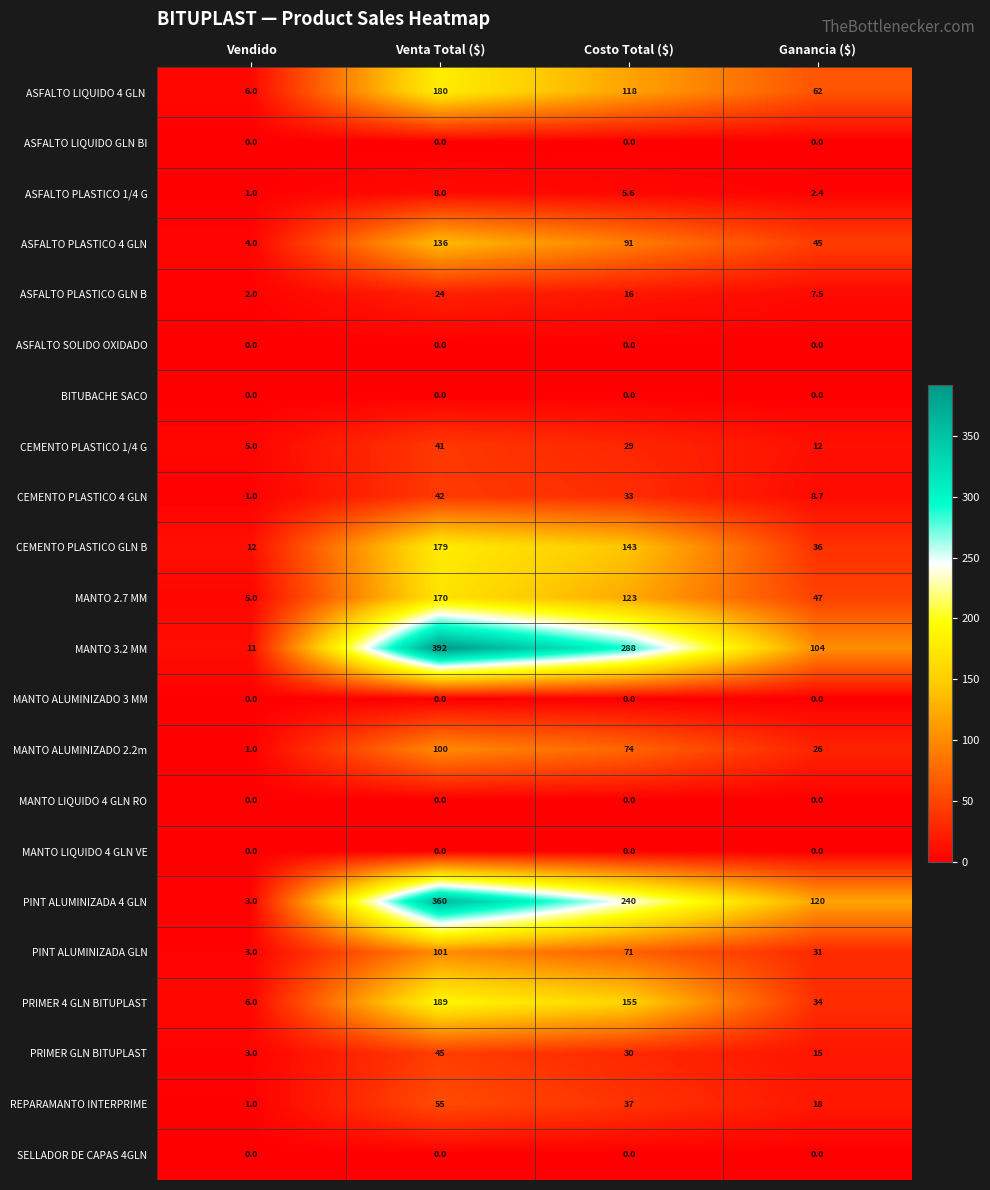

At which category is the sum across all series the highest?

Venta Total ($)